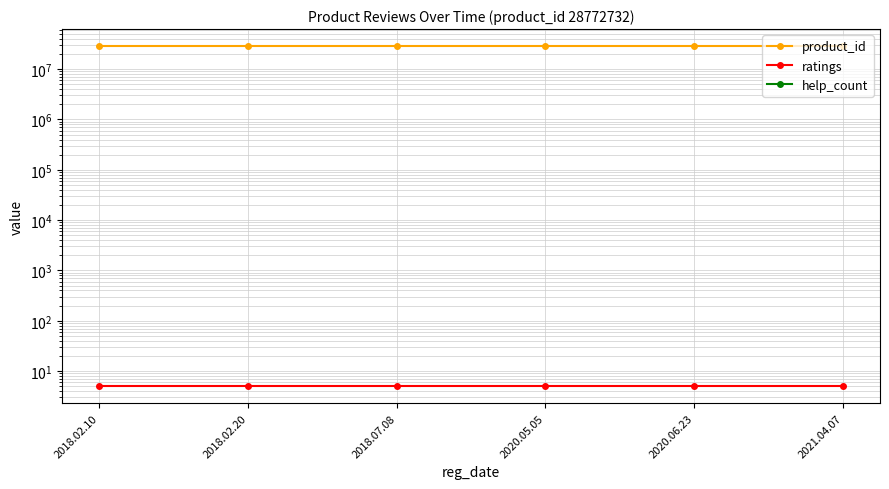

True or false: help_count and product_id intersect in this chart.

False